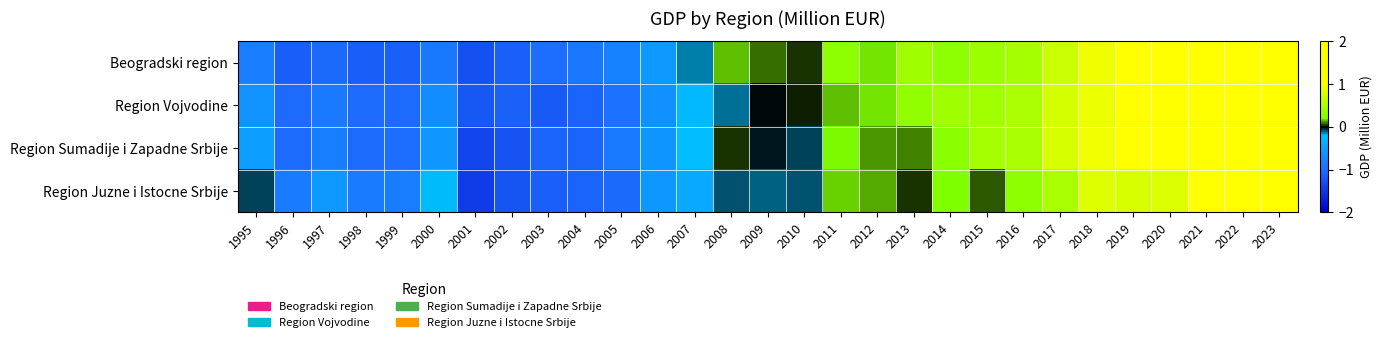

List the series in order of their peak value, lowest first.

Beogradski region, Region Vojvodine, Region Sumadije i Zapadne Srbije, Region Juzne i Istocne Srbije